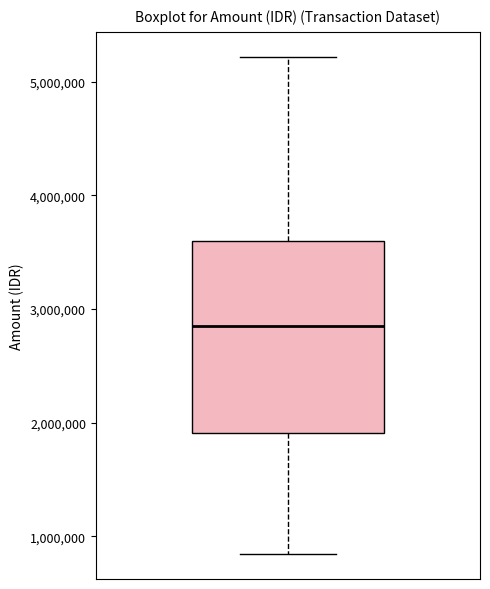

Transcribe this box plot: give where the median line is, the range the box spans, and where the two whiskers end, as read against the y-axis. The values are not printed on the chart, so give them approximately, as read against the axis.

median 2800000, box 1900000 to 3600000, whiskers 800000 to 5200000